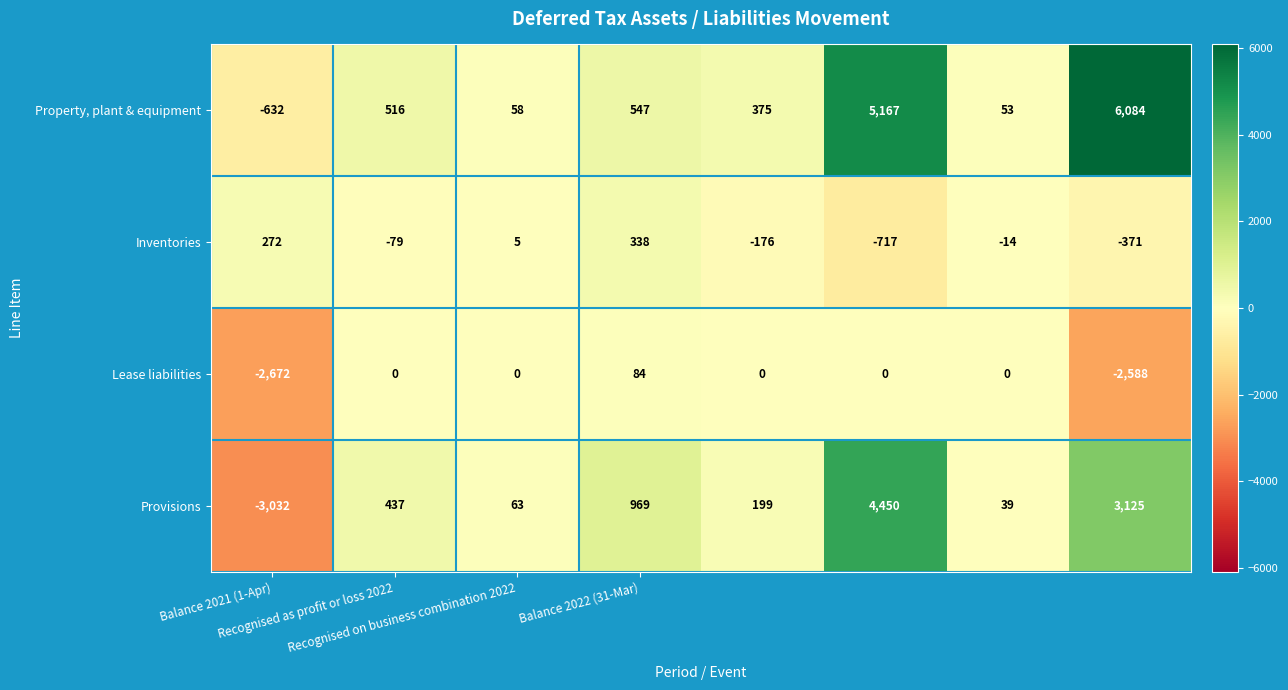

What is the minimum value shown in the chart?

-3032